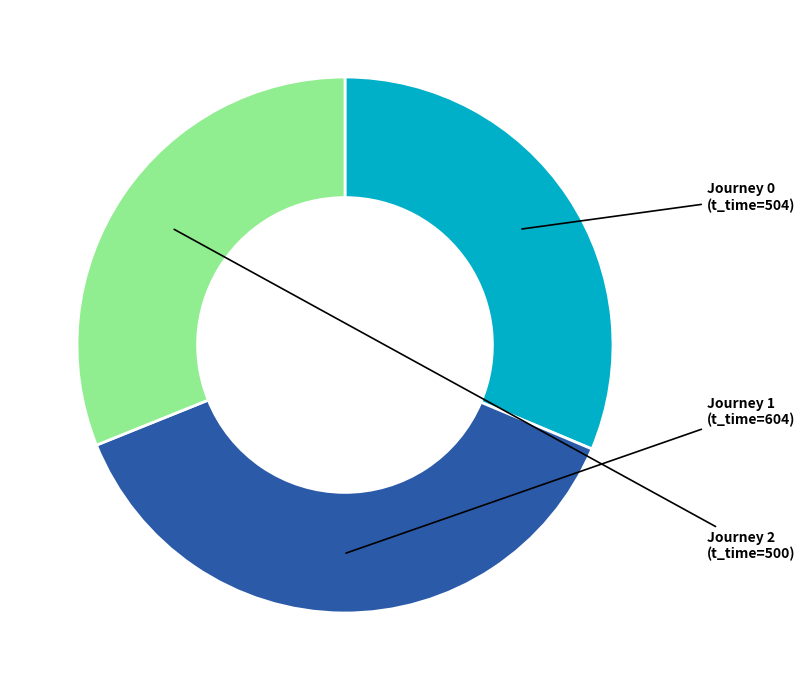

Does any single category account for the majority?

No